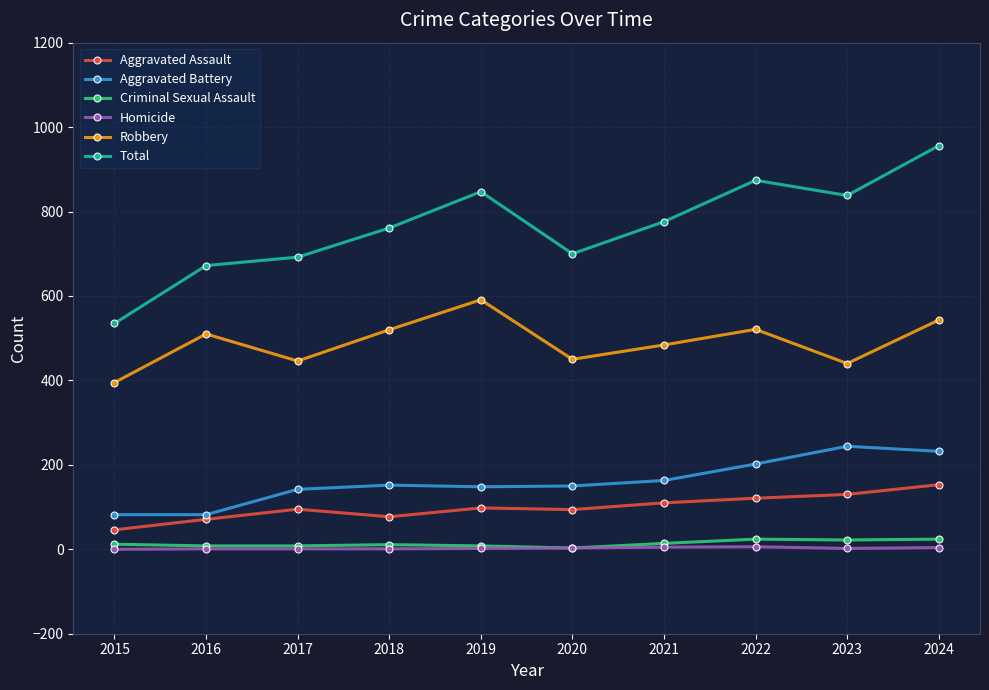

What is the spread (max minus min) of values at 2020?

697